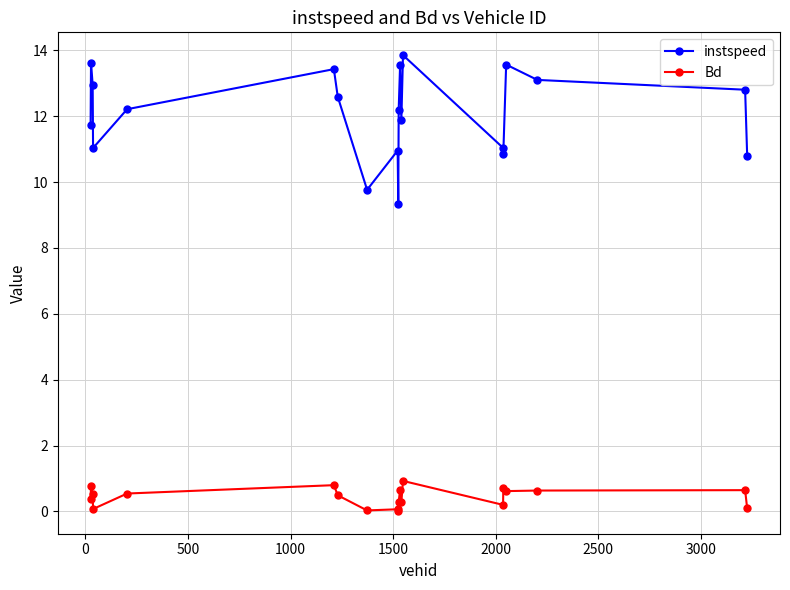

What are all the series names shown in the legend?

instspeed, Bd